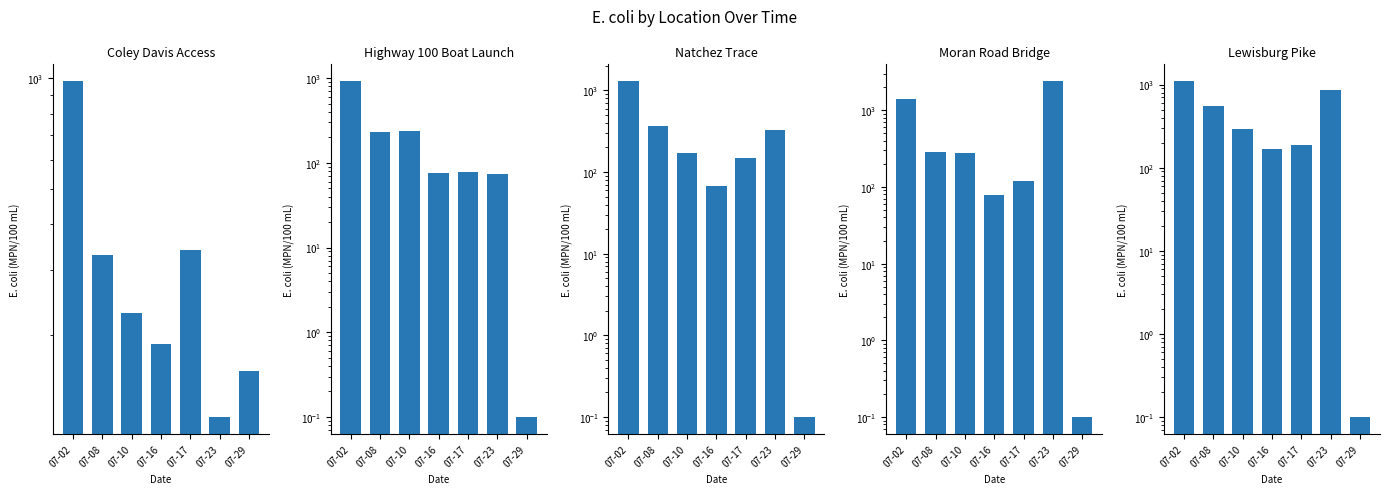

At which category is the sum across all series the highest?

07-02